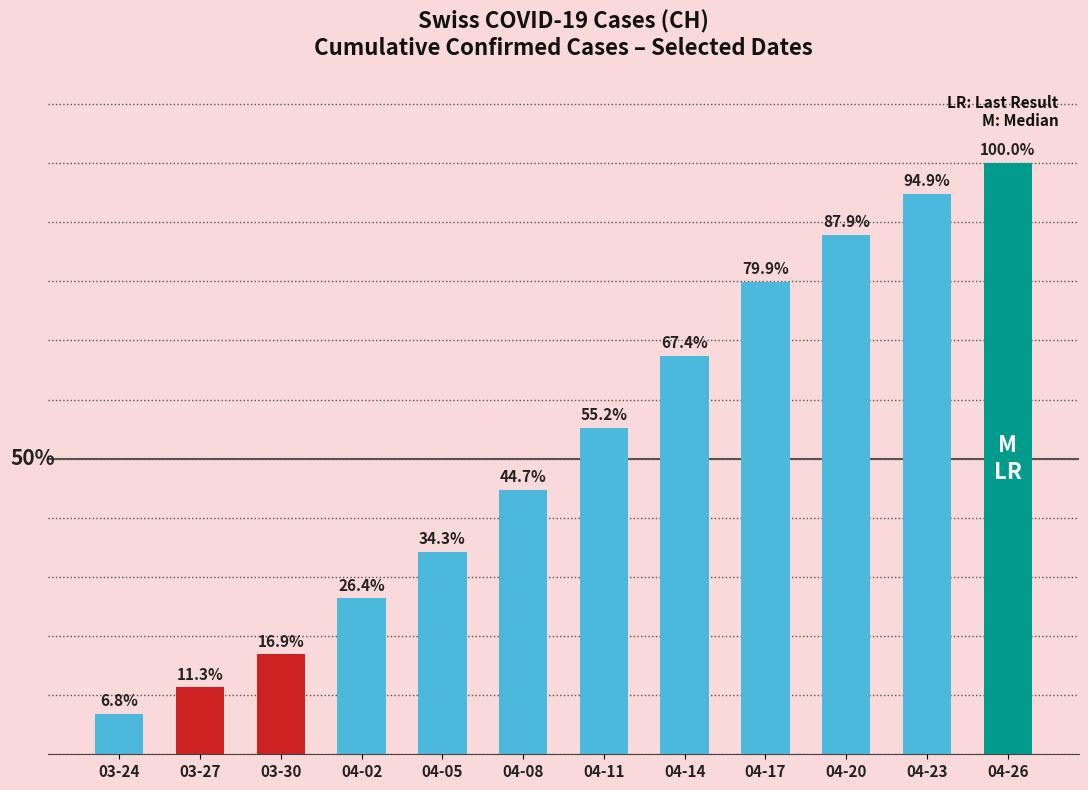

Between 04-14 and 04-23, which is larger?

04-23